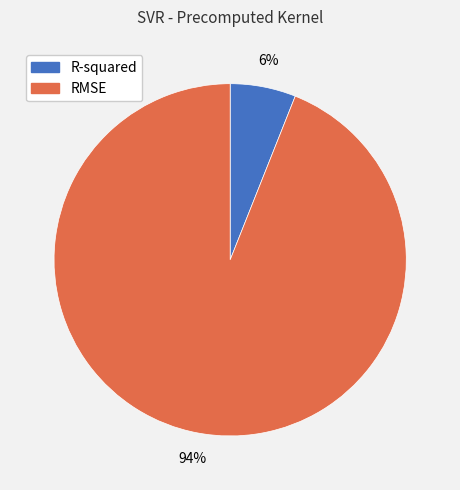

Which has a higher value, R-squared or RMSE?

RMSE